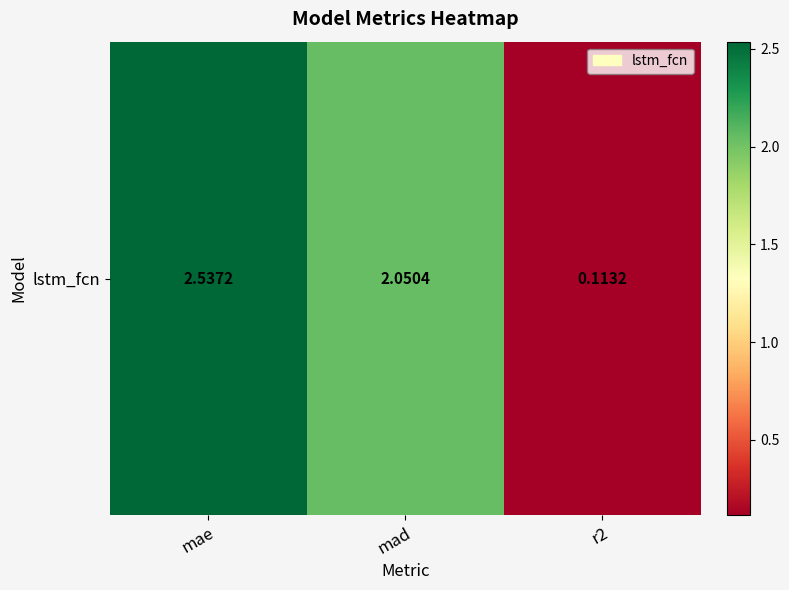

Reading left to right, what are all the values shown in this chart?

2.5	2.1	0.1